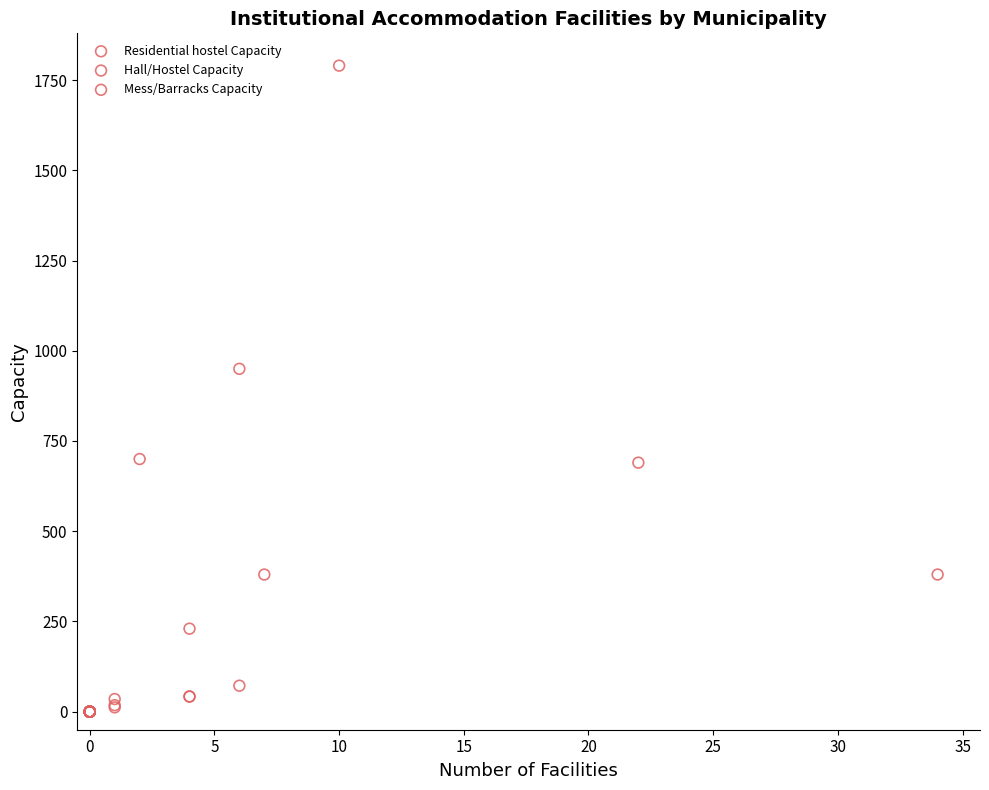

Which series has the widest spread of Y values?

Hall/Hostel Capacity